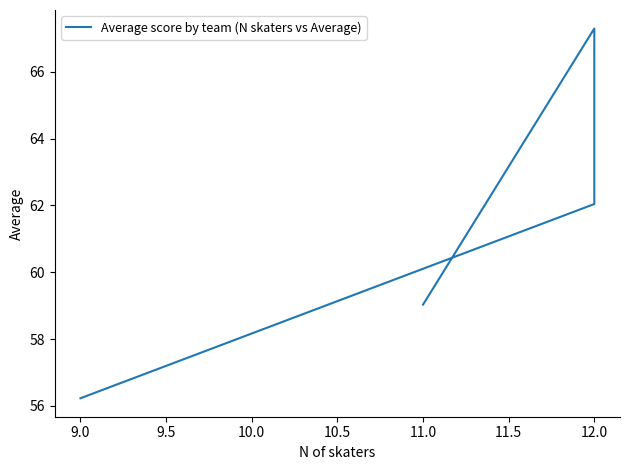

Between 12.0 and 11.0, which is larger?

12.0